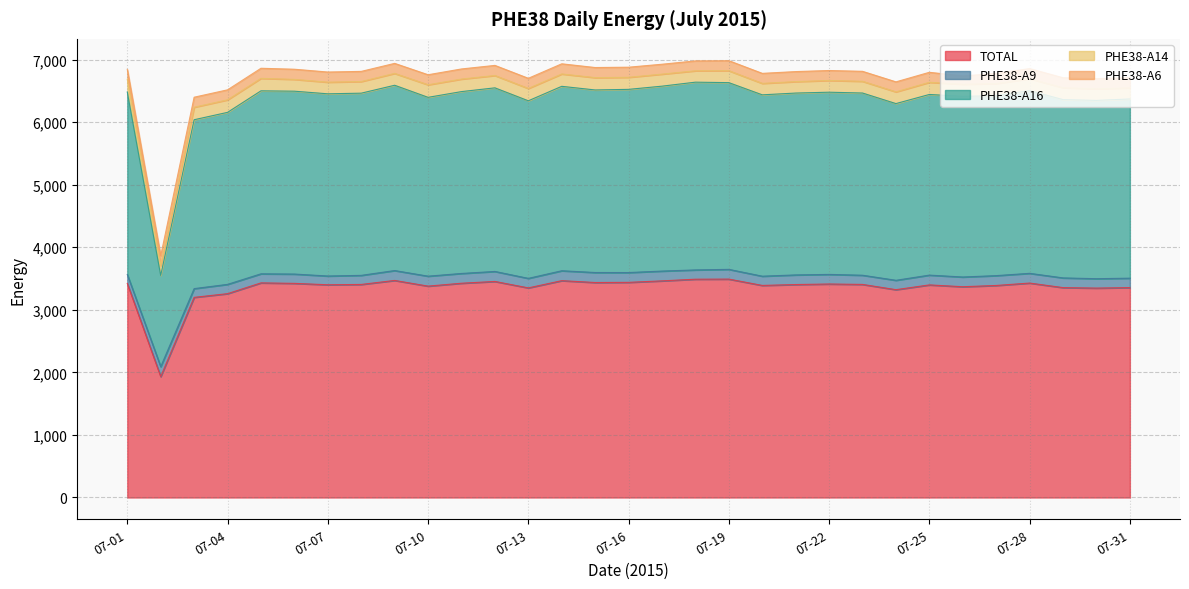

The value of PHE38-A16 at 07-03 is 2699.4. True or false?

True